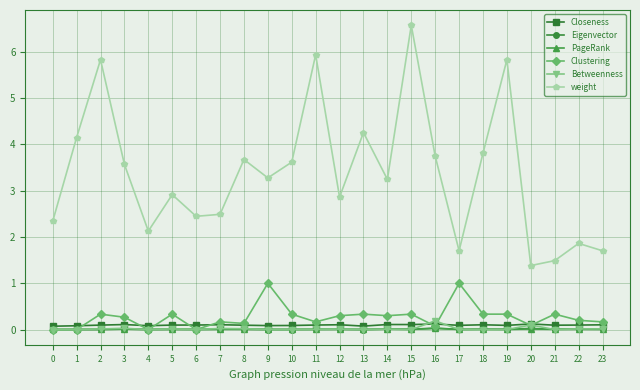

True or false: Clustering has a value of -0.7 at 6.

False